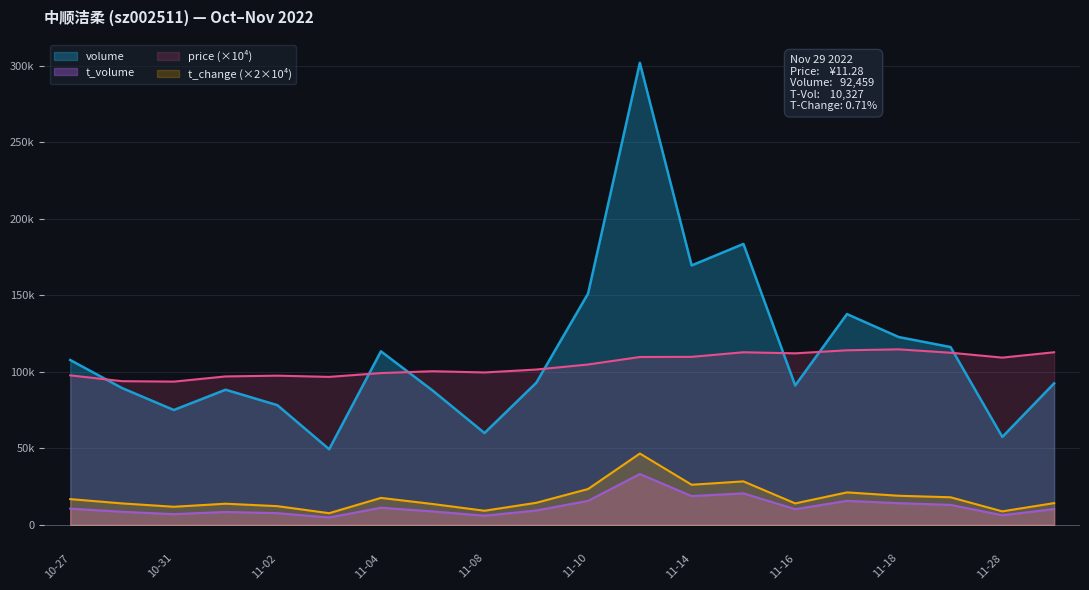

Which has a higher value, 11-10 or 11-08?

11-10